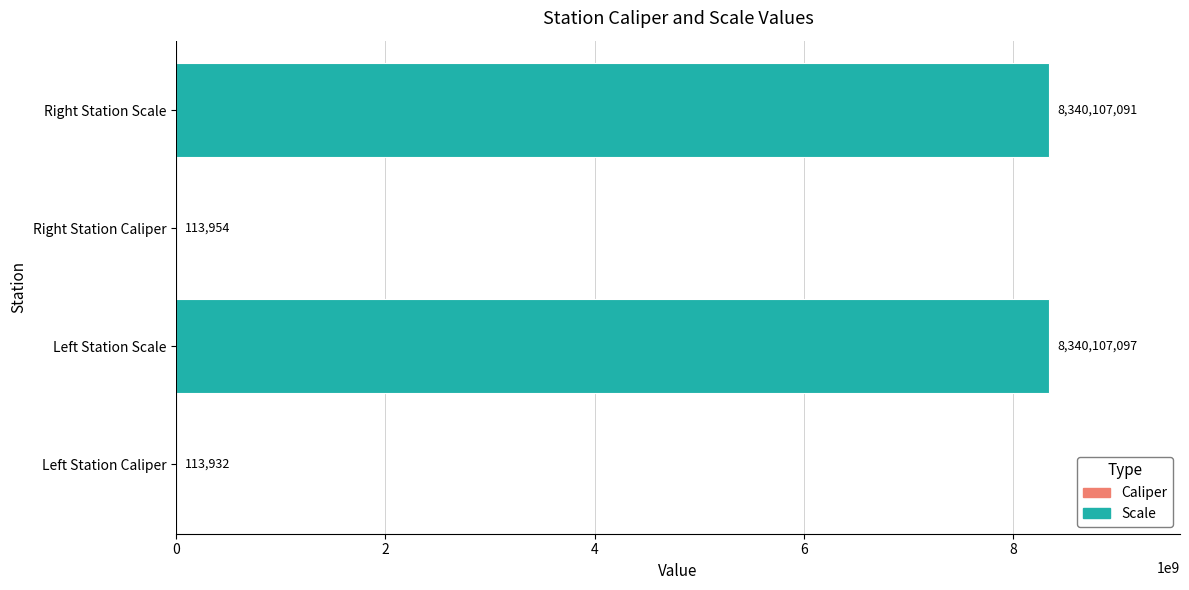

Read the value at Left Station Scale, to the nearest 50.

8340107100